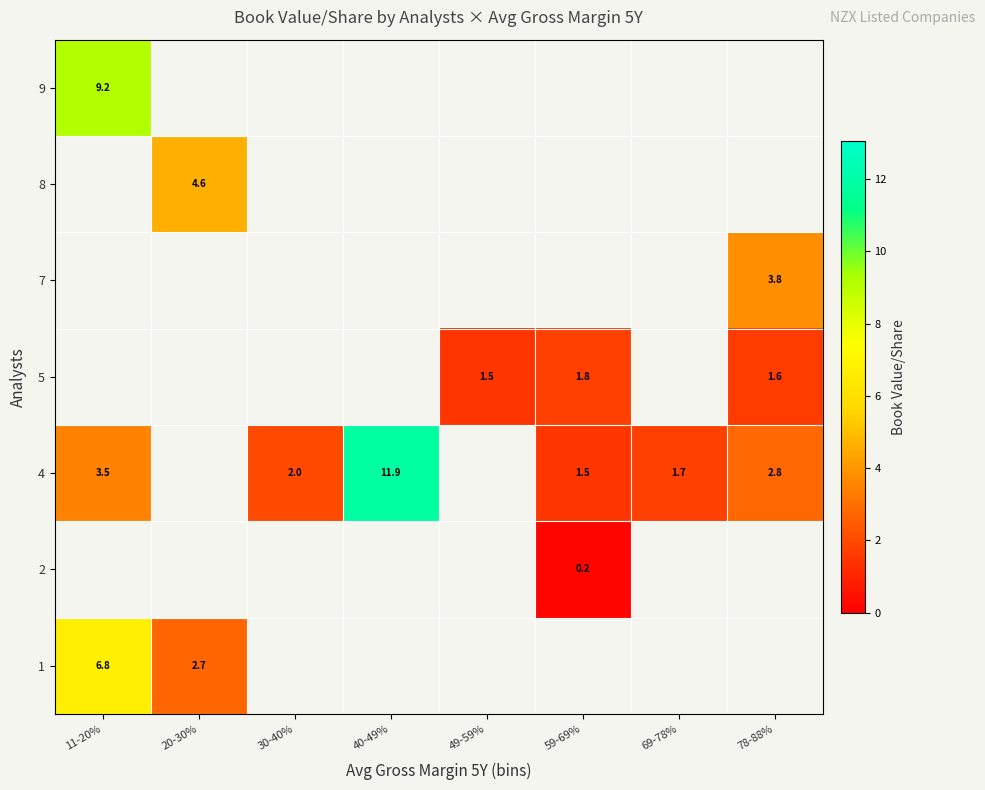

Is the value of 7 at 78-88% greater than the value of 9 at 40-49%?

No